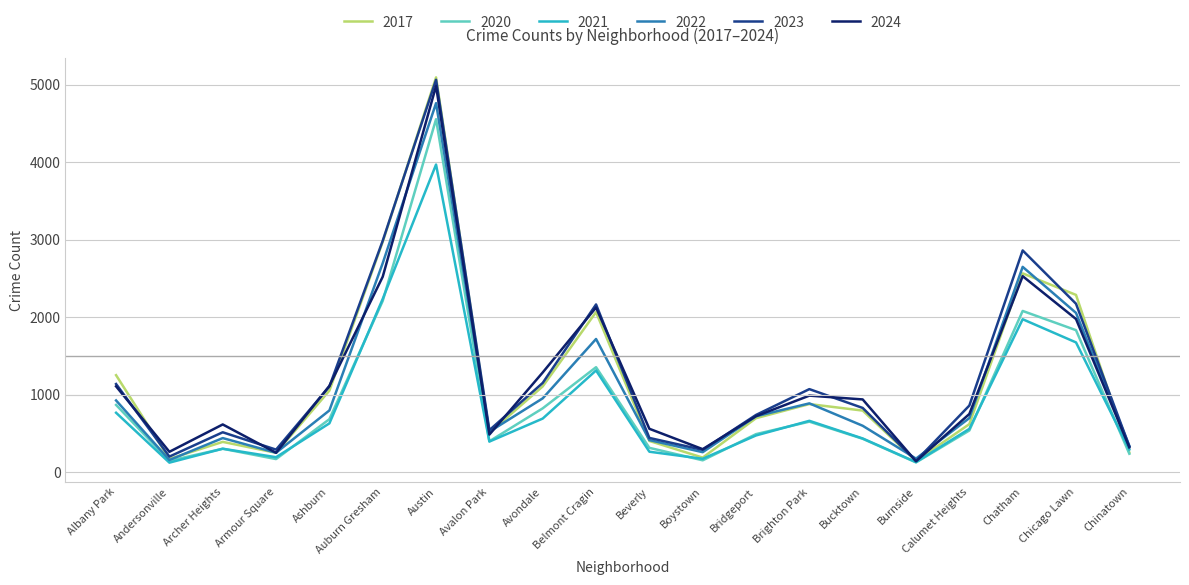

At which label does 2022 first exceed 722?

Albany Park